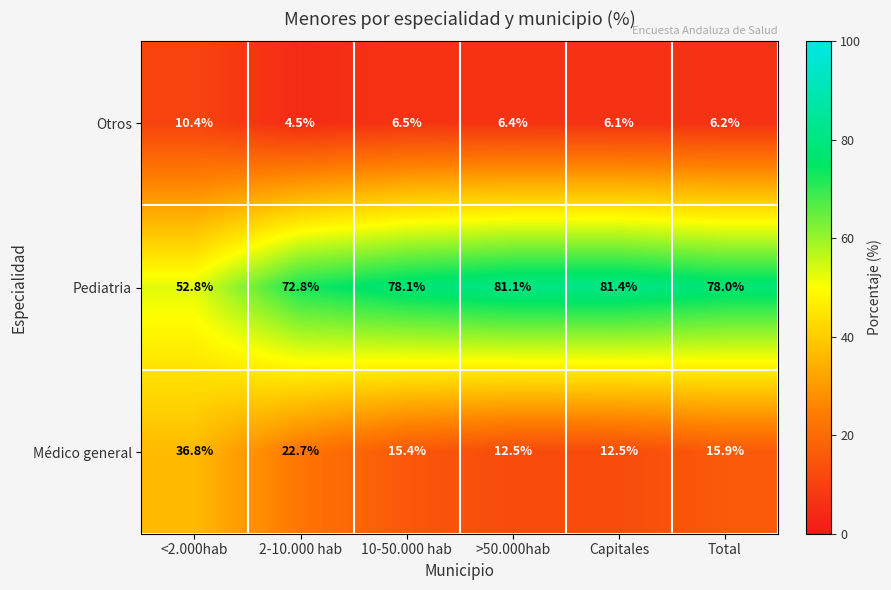

At which category does the chart reach its peak across all series?

Capitales